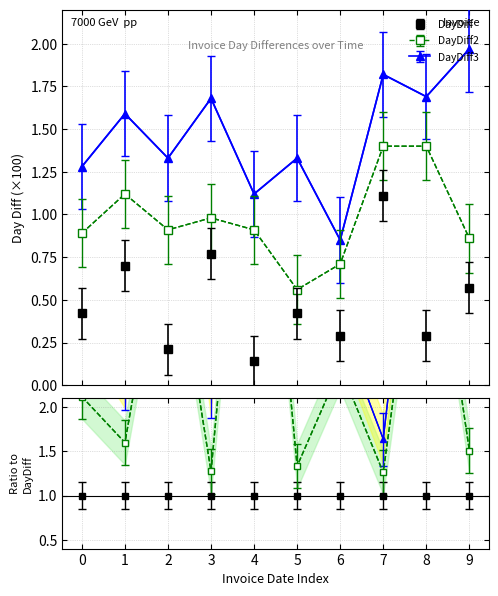

Reading left to right, transcribe all the data shown in this chart.

DayDiff: 0.4	0.7	0.2	0.8	0.1	0.4	0.3	1.1	0.3	0.6
DayDiff2: 0.9	1.1	0.9	1.0	0.9	0.6	0.7	1.4	1.4	0.9
DayDiff3: 1.3	1.6	1.3	1.7	1.1	1.3	0.8	1.8	1.7	2.0